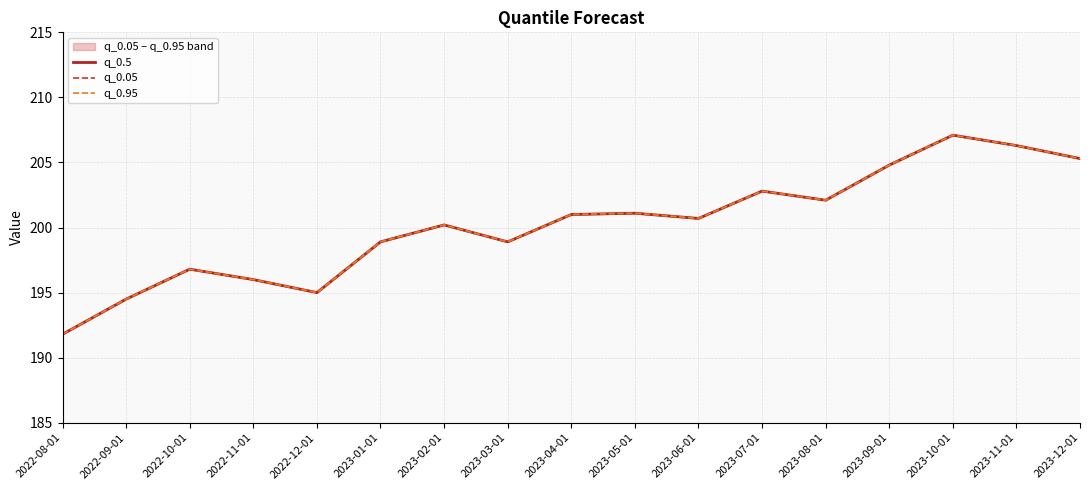

At which label is q_0.5 closest to 199?

2023-01-01